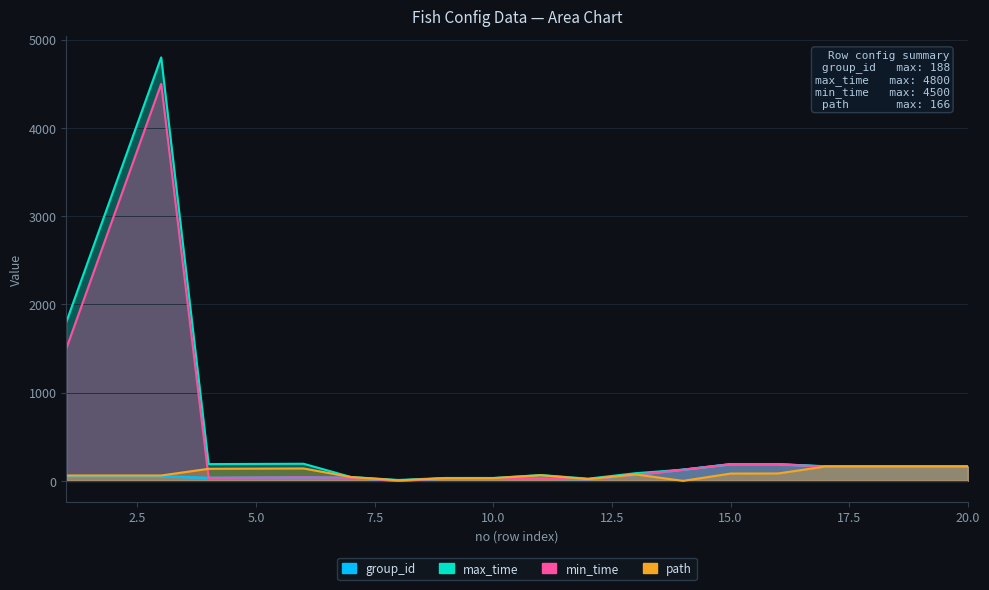

How many data points in max_time are less than 166?

8